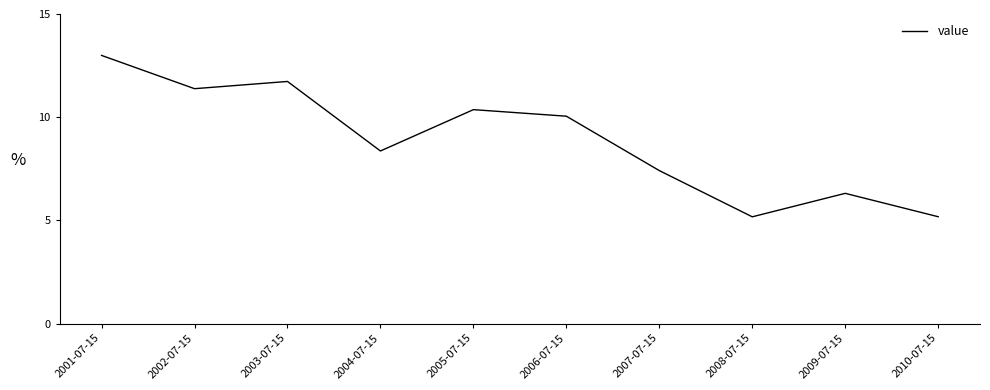

What is the change in value from 2004-07-15 to 2008-07-15?

-3.2